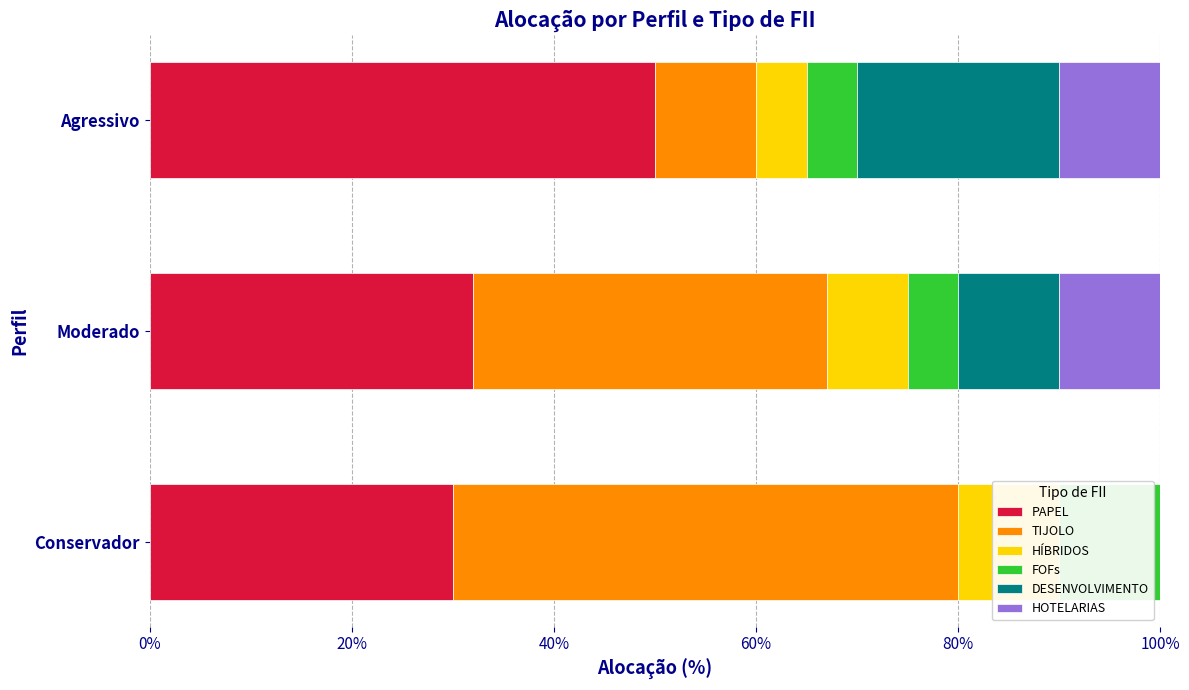

At Moderado, list the series in order from largest to smallest.

TIJOLO, PAPEL, DESENVOLVIMENTO, HOTELARIAS, HÍBRIDOS, FOFs